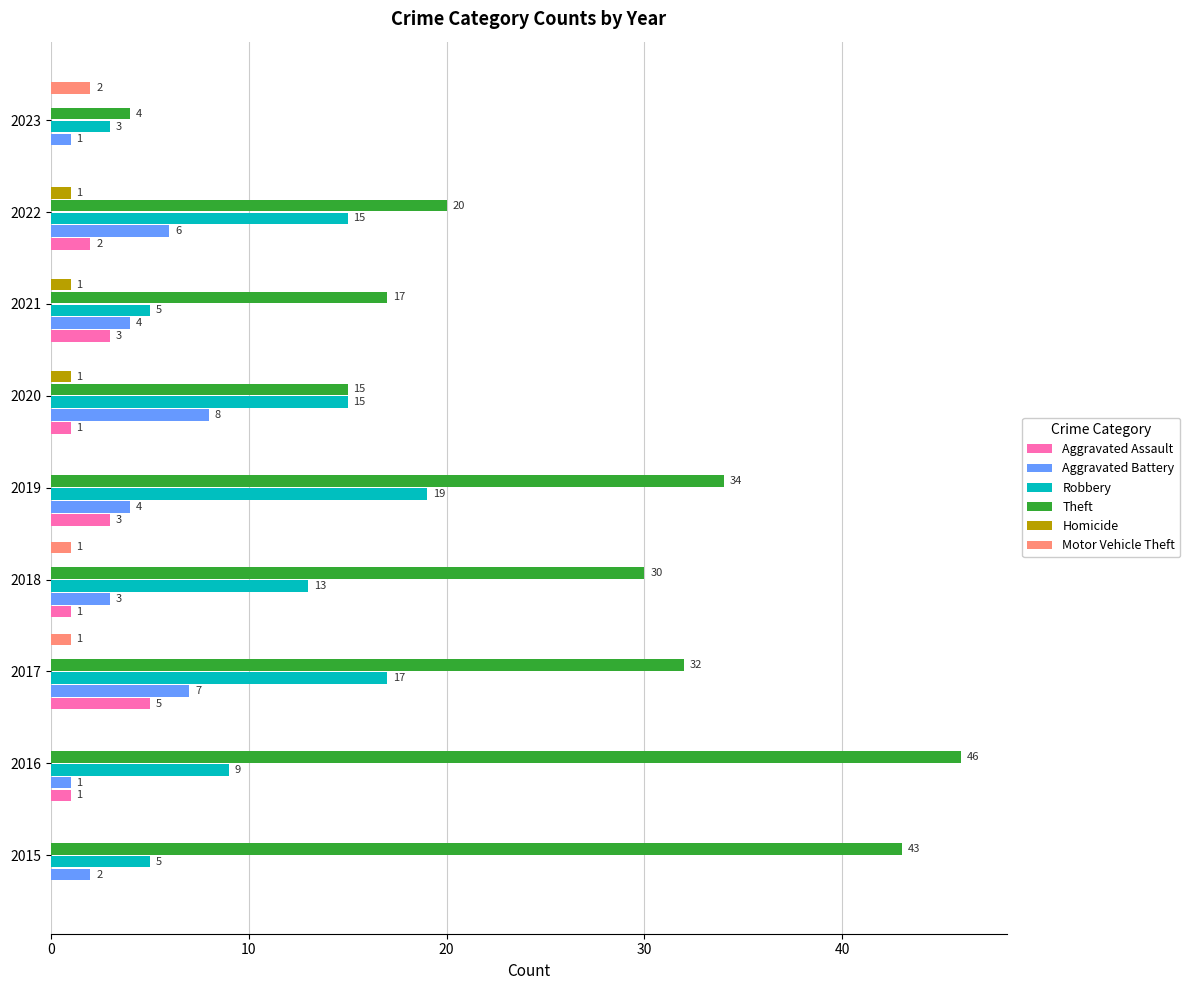

True or false: Theft has a value of 30 at 2016.

False